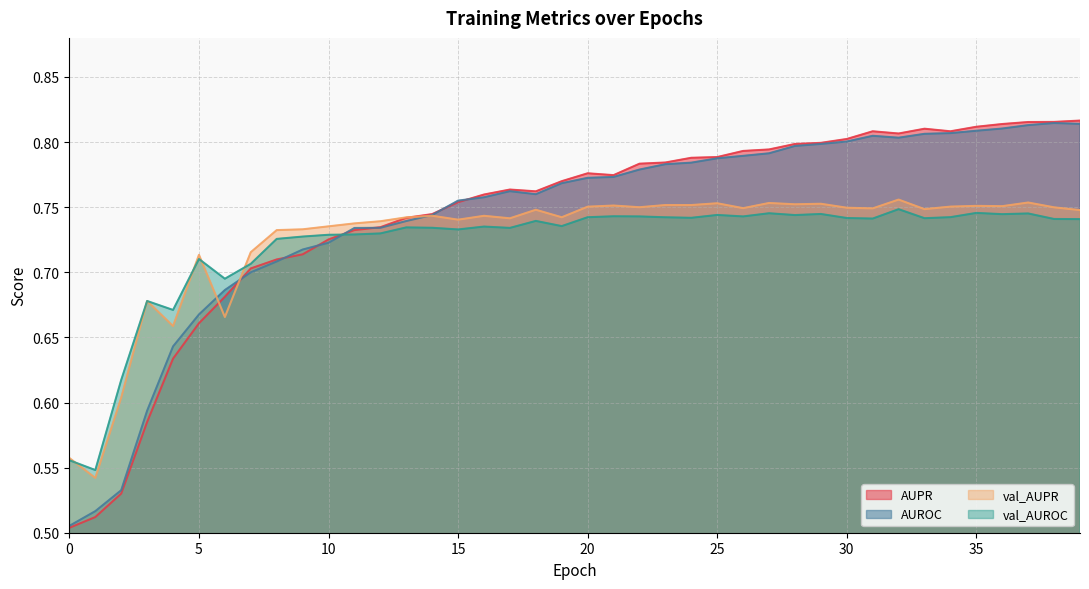

Reading left to right, transcribe all the data shown in this chart.

AUPR: 0=0.5	1=0.5	2=0.5	3=0.6	4=0.6	5=0.7	6=0.7	7=0.7	8=0.7	9=0.7	10=0.7	11=0.7	12=0.7	13=0.7	14=0.7	15=0.8	16=0.8	17=0.8	18=0.8	19=0.8	20=0.8	21=0.8	22=0.8	23=0.8	24=0.8	25=0.8	26=0.8	27=0.8	28=0.8	29=0.8	30=0.8	31=0.8	32=0.8	33=0.8	34=0.8	35=0.8	36=0.8	37=0.8	38=0.8	39=0.8
AUROC: 0=0.5	1=0.5	2=0.5	3=0.6	4=0.6	5=0.7	6=0.7	7=0.7	8=0.7	9=0.7	10=0.7	11=0.7	12=0.7	13=0.7	14=0.7	15=0.8	16=0.8	17=0.8	18=0.8	19=0.8	20=0.8	21=0.8	22=0.8	23=0.8	24=0.8	25=0.8	26=0.8	27=0.8	28=0.8	29=0.8	30=0.8	31=0.8	32=0.8	33=0.8	34=0.8	35=0.8	36=0.8	37=0.8	38=0.8	39=0.8
val_AUPR: 0=0.6	1=0.5	2=0.6	3=0.7	4=0.7	5=0.7	6=0.7	7=0.7	8=0.7	9=0.7	10=0.7	11=0.7	12=0.7	13=0.7	14=0.7	15=0.7	16=0.7	17=0.7	18=0.7	19=0.7	20=0.8	21=0.8	22=0.7	23=0.8	24=0.8	25=0.8	26=0.7	27=0.8	28=0.8	29=0.8	30=0.7	31=0.7	32=0.8	33=0.7	34=0.8	35=0.8	36=0.8	37=0.8	38=0.7	39=0.7
val_AUROC: 0=0.6	1=0.5	2=0.6	3=0.7	4=0.7	5=0.7	6=0.7	7=0.7	8=0.7	9=0.7	10=0.7	11=0.7	12=0.7	13=0.7	14=0.7	15=0.7	16=0.7	17=0.7	18=0.7	19=0.7	20=0.7	21=0.7	22=0.7	23=0.7	24=0.7	25=0.7	26=0.7	27=0.7	28=0.7	29=0.7	30=0.7	31=0.7	32=0.7	33=0.7	34=0.7	35=0.7	36=0.7	37=0.7	38=0.7	39=0.7